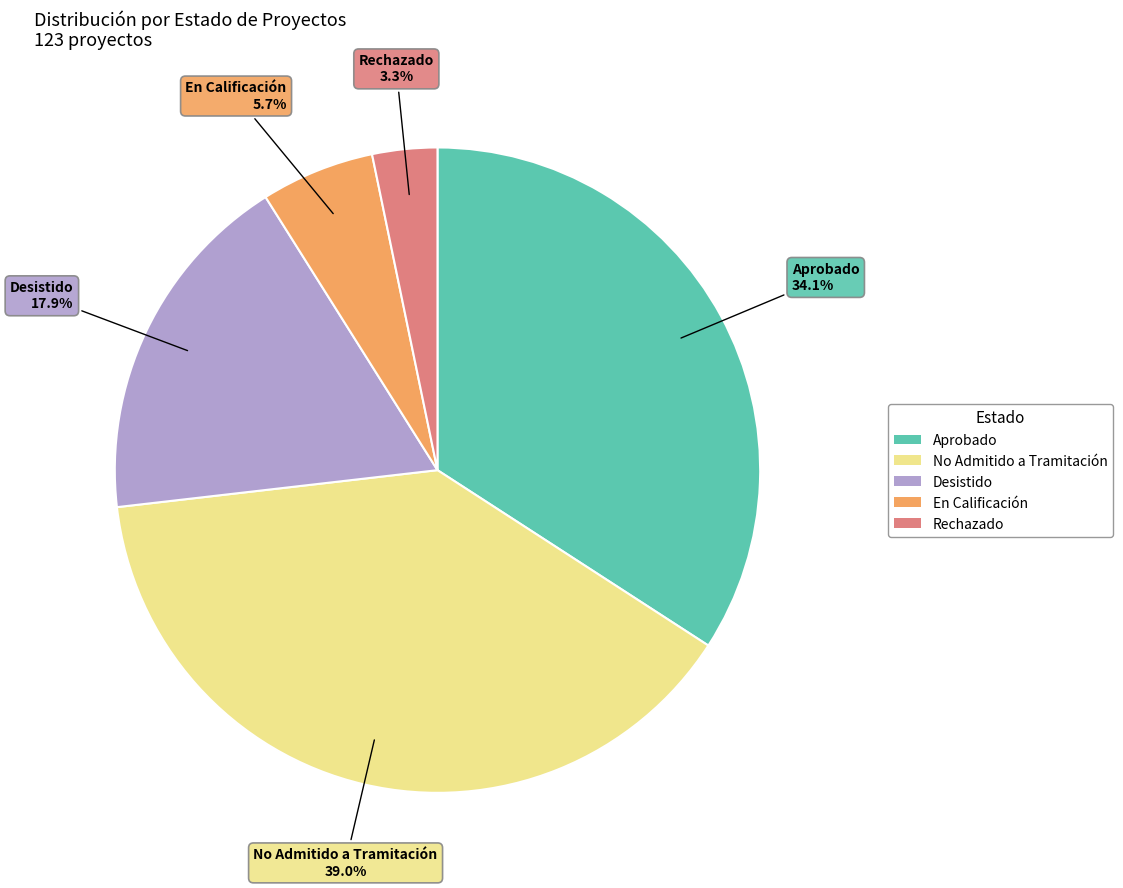

Combined, what portion of the pie is Desistido and No Admitido a Tramitación?

56.9%